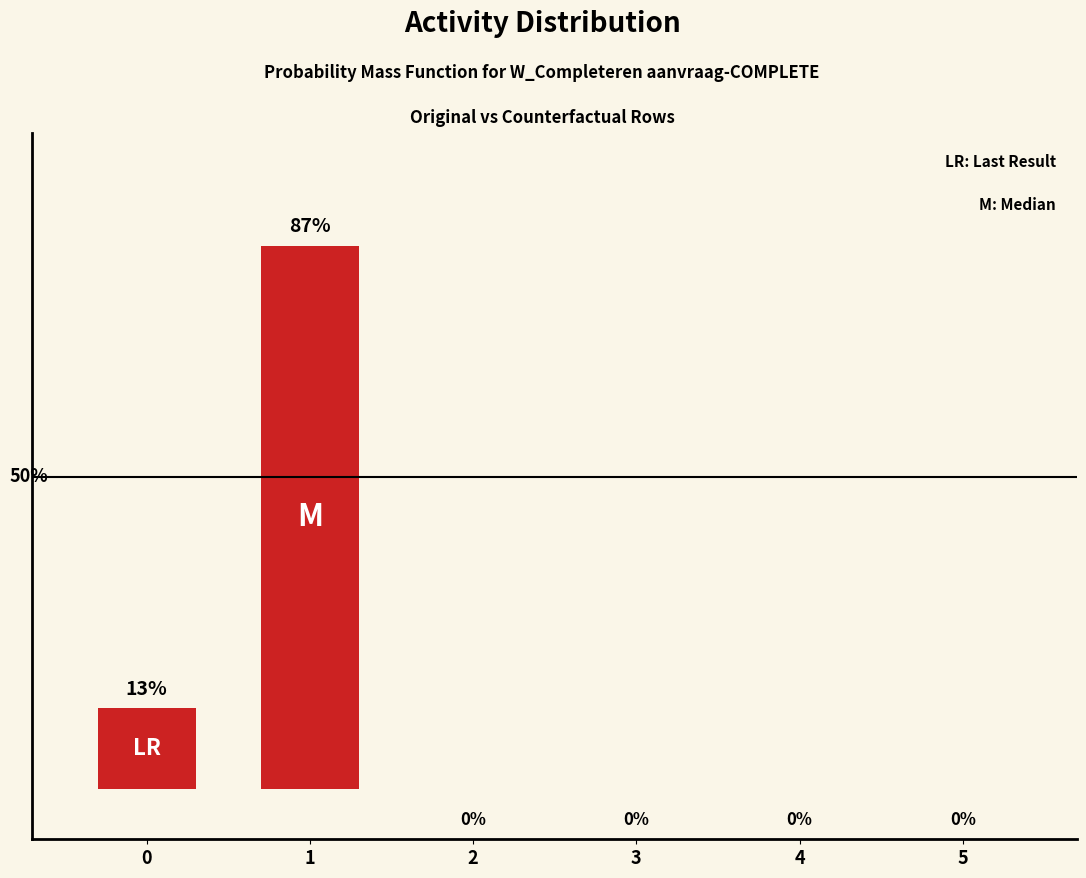

Rank the categories by value from lowest to highest.

2, 3, 4, 5, 0, 1